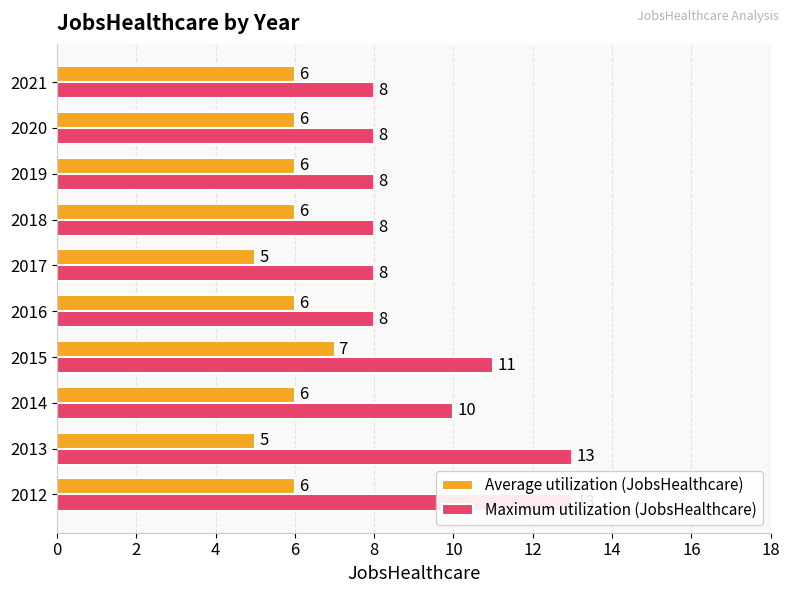

The Average utilization (JobsHealthcare) series shows 6 at 2019. True or false?

True